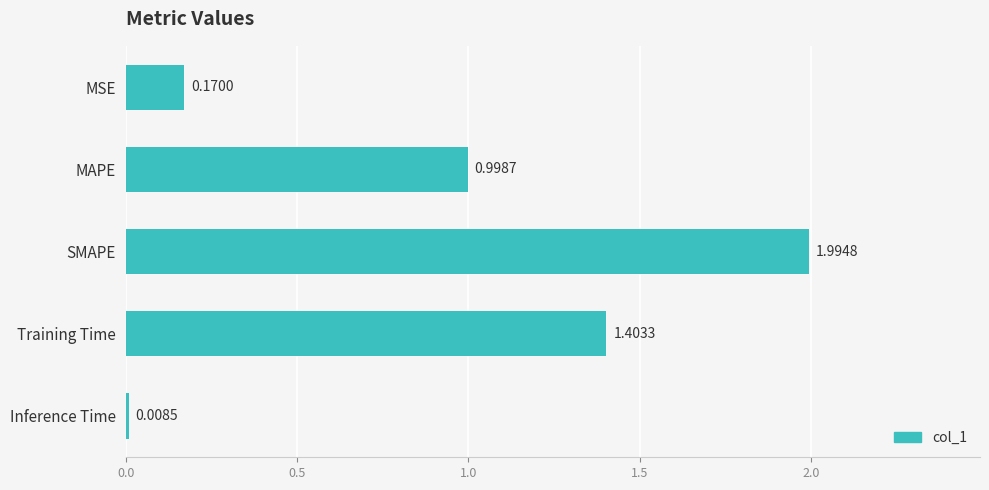

Where is the data nearest to the value 1?

MAPE